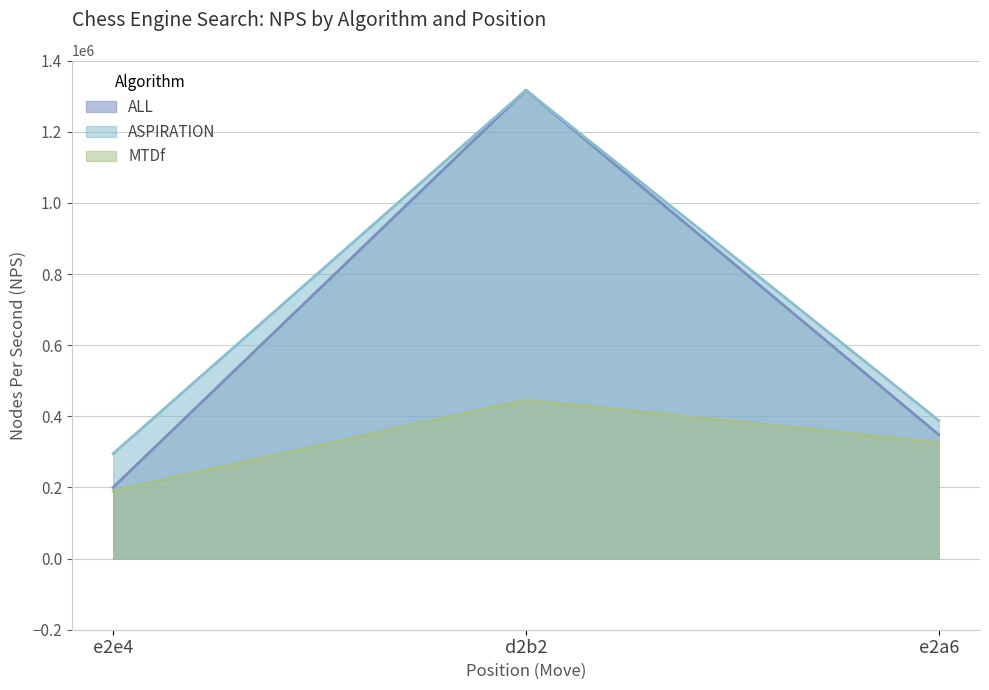

Which series has the largest total across all categories?

ASPIRATION